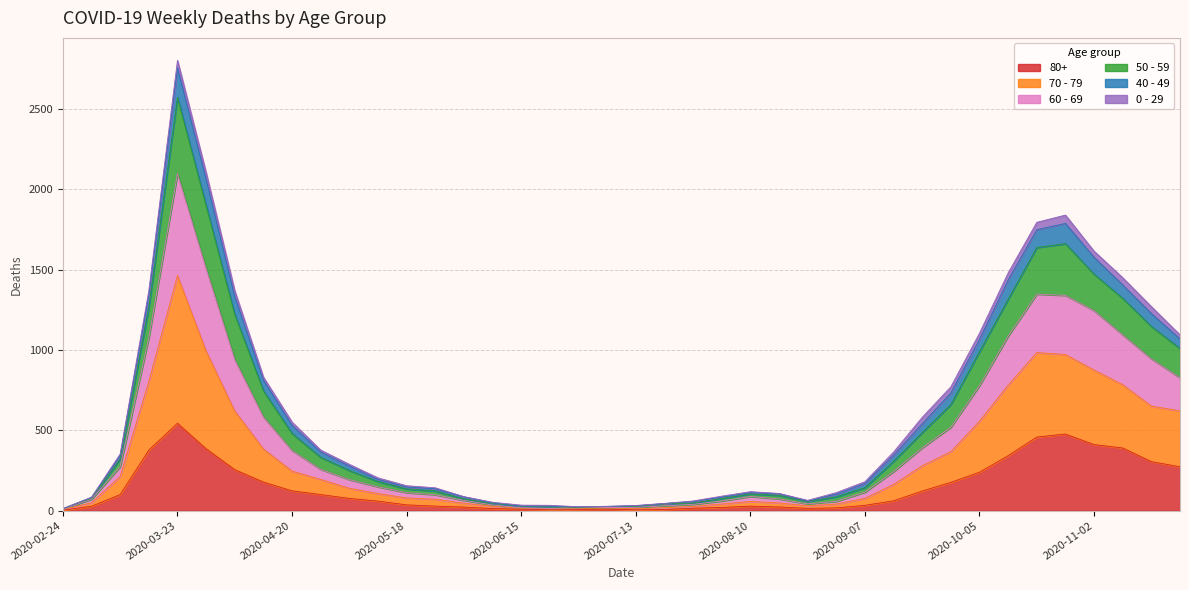

What is the label of the 15th point from the right?

2020-08-17